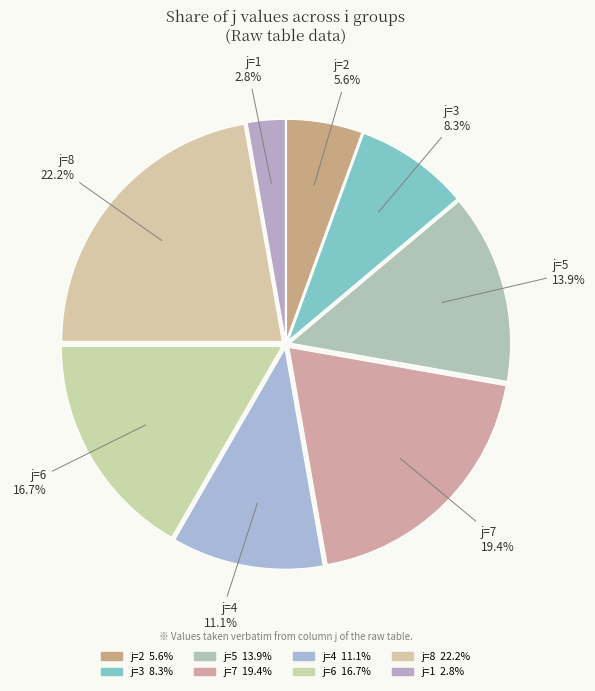

Does j=6 account for over 50% of the chart?

No